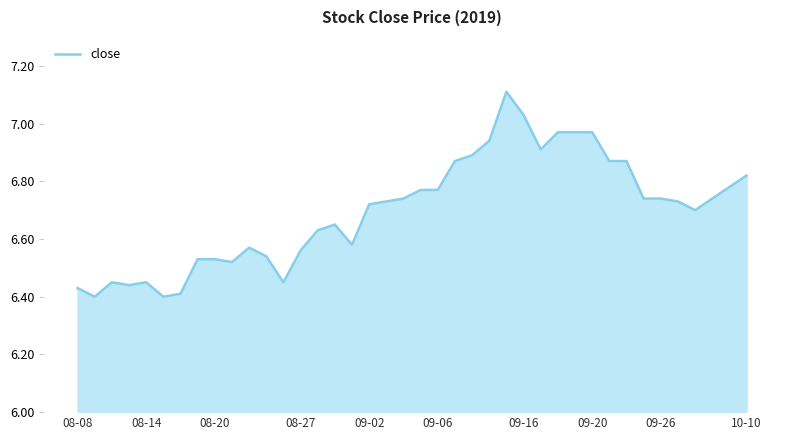

What is the greatest value displayed?

7.1